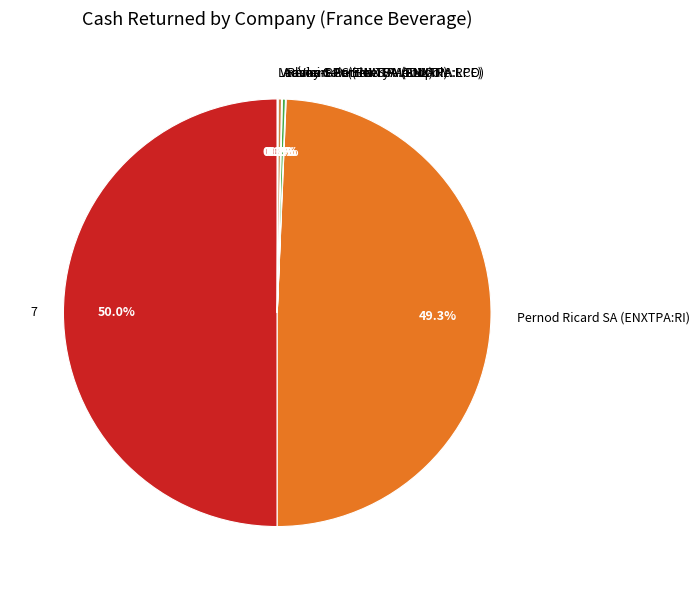

What percentage is NOT represented by 7?

50.0%